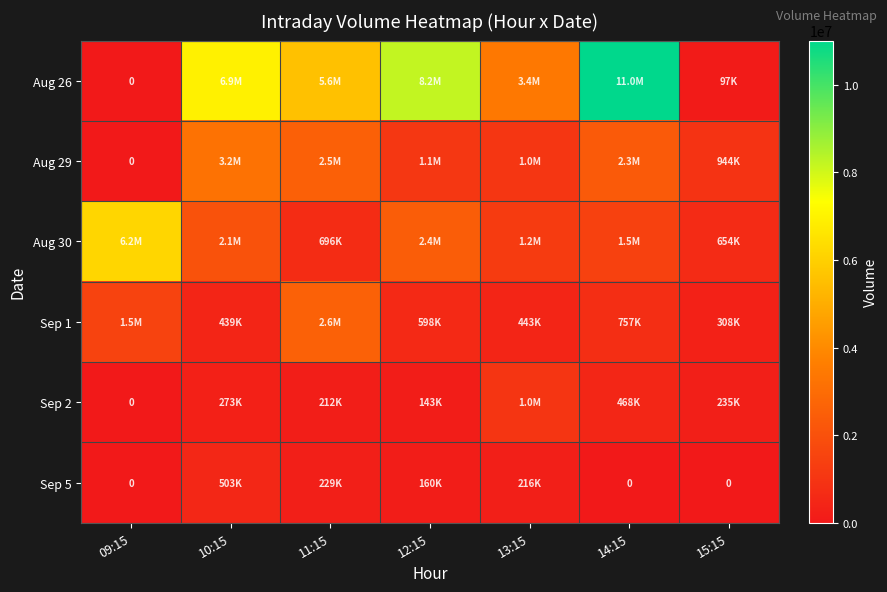

What is the difference between the Sep 5 values at 11:15 and 12:15?

69053